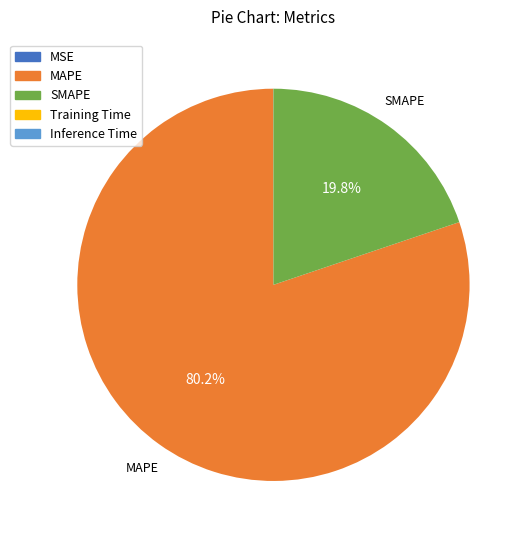

To the nearest percent, what is the difference between the largest and smallest slice percentages?

80%